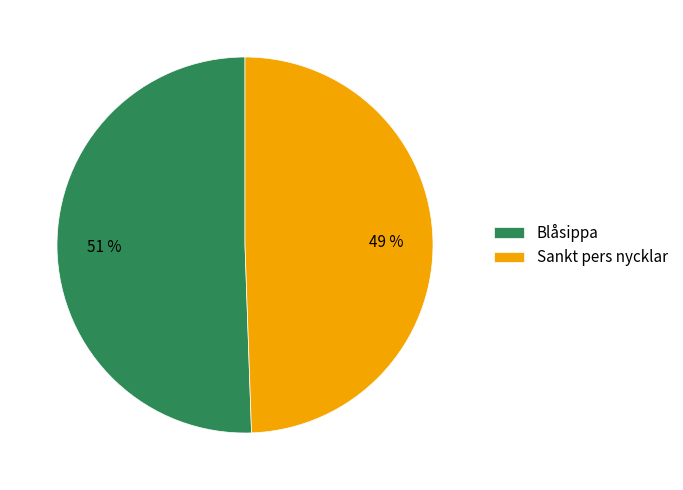

Which slice is the largest?

Blåsippa